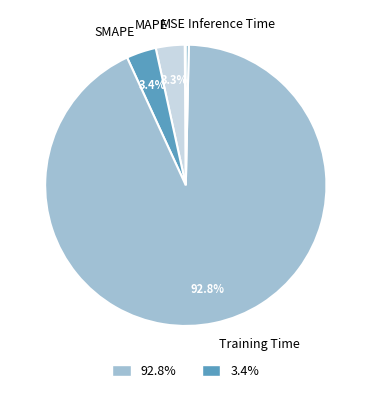

Which category has the biggest portion of the pie?

Training Time